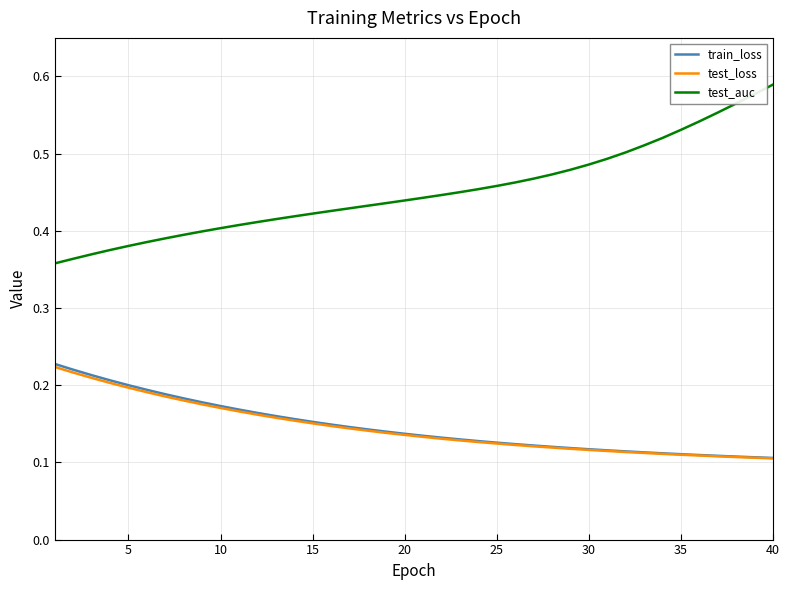

True or false: test_auc and train_loss cross at least once.

False